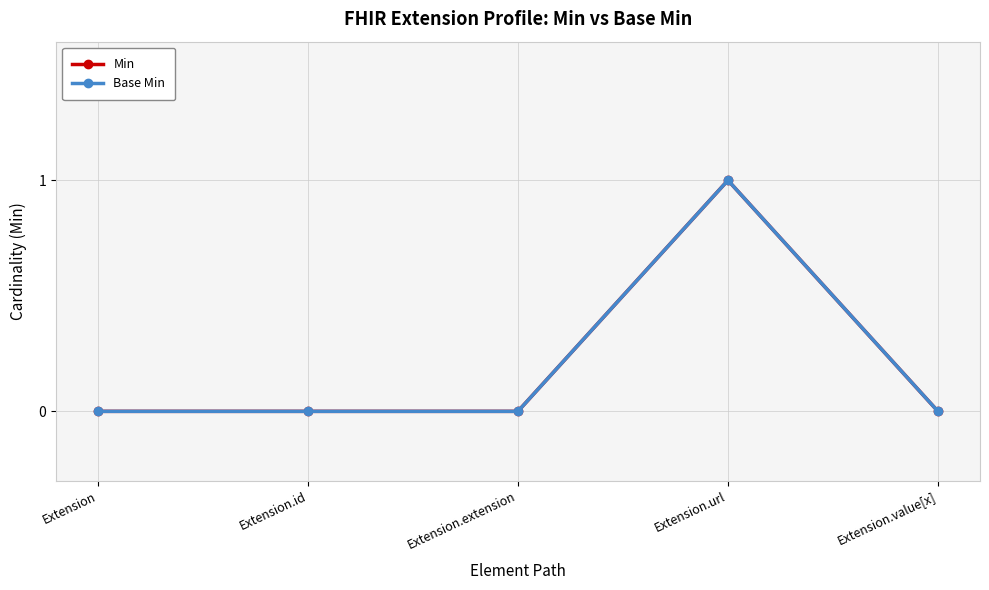

Where is the first local maximum for Base Min?

Extension.url